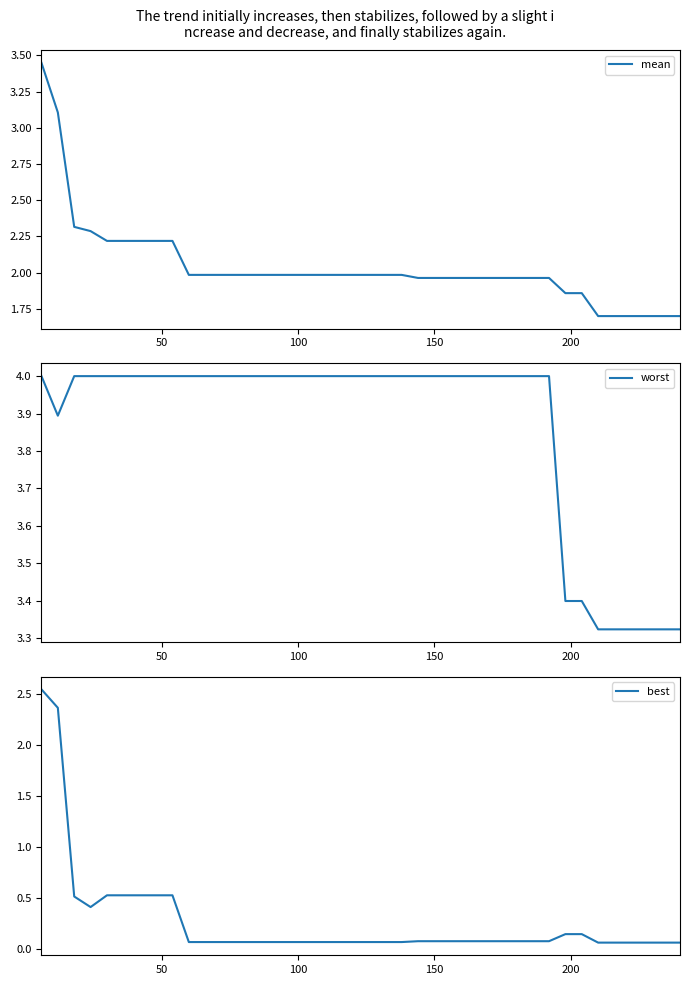

True or false: best and worst intersect in this chart.

False